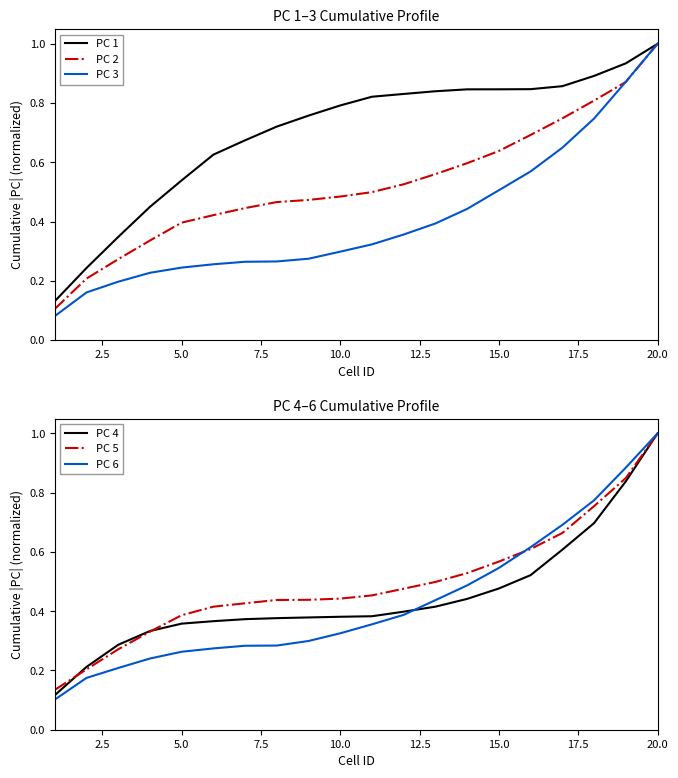

How many categories are shown in the chart?

20